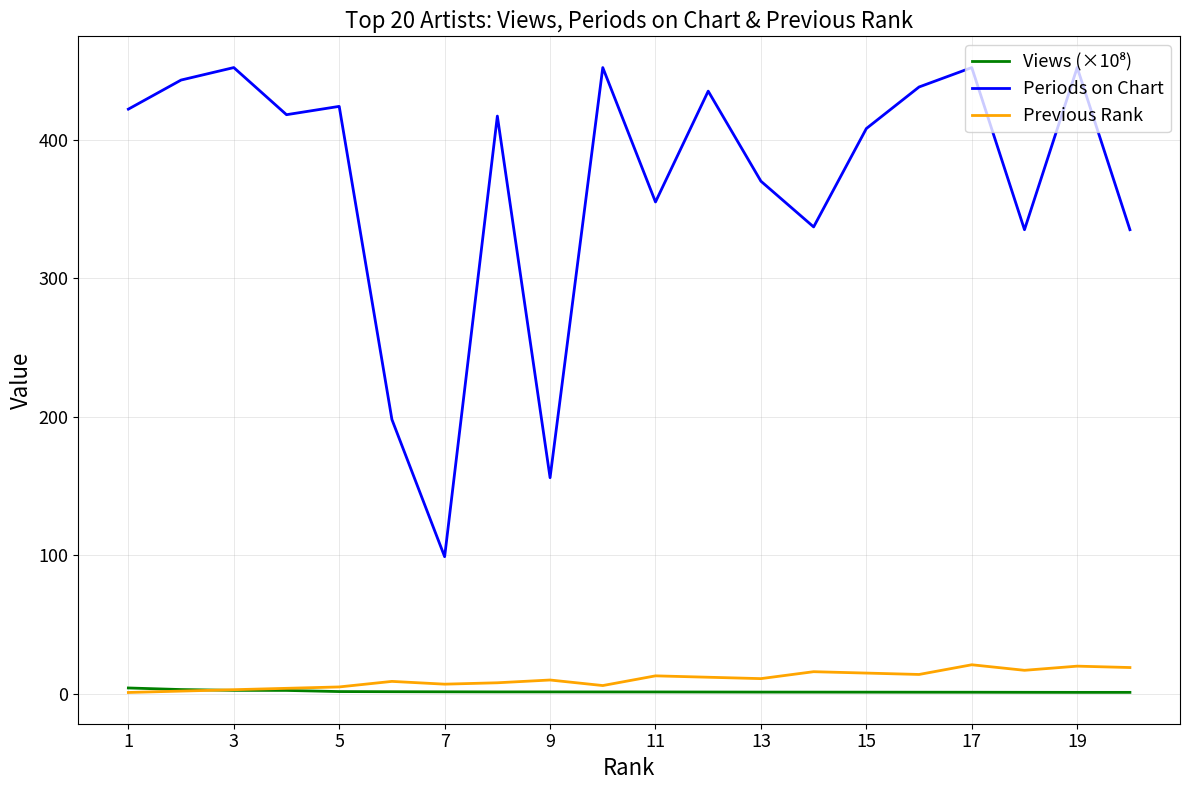

True or false: Periods on Chart and Previous Rank intersect in this chart.

False